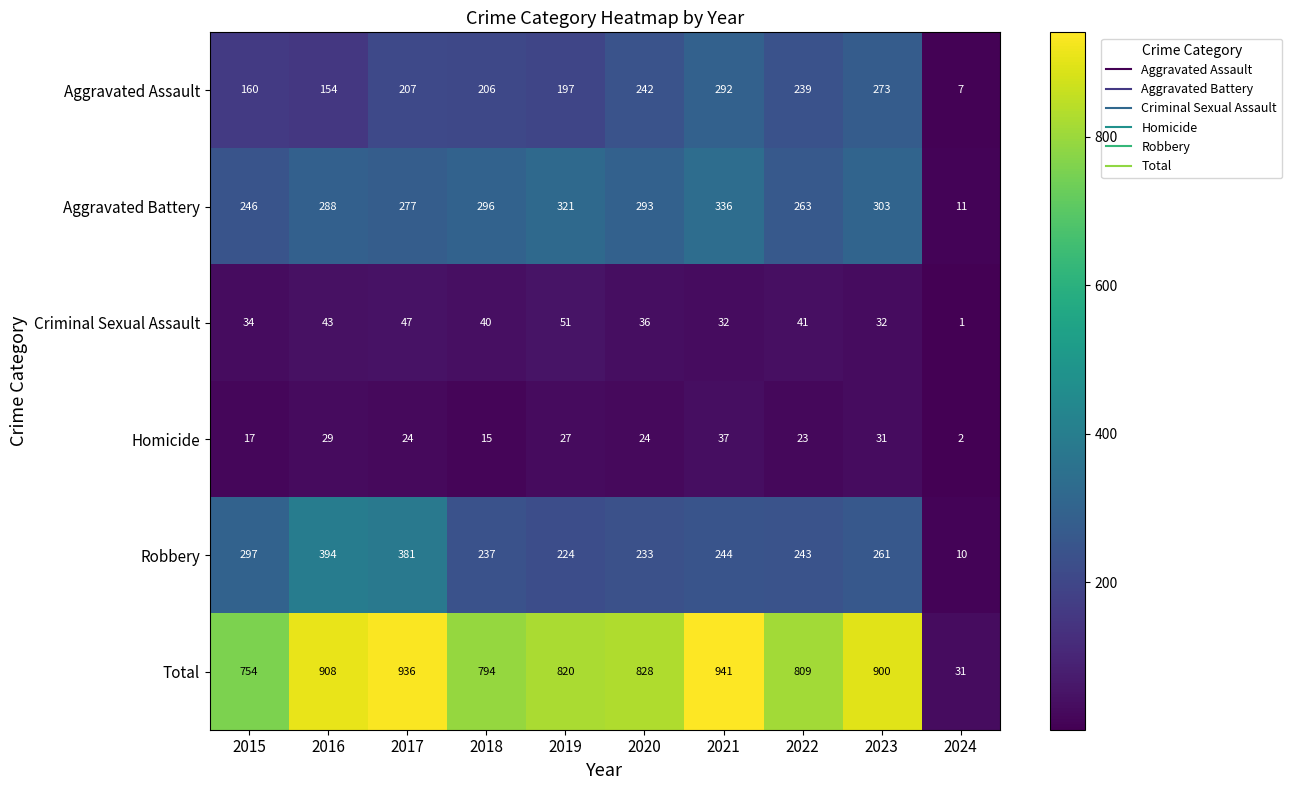

Which series has the largest total across all categories?

Total